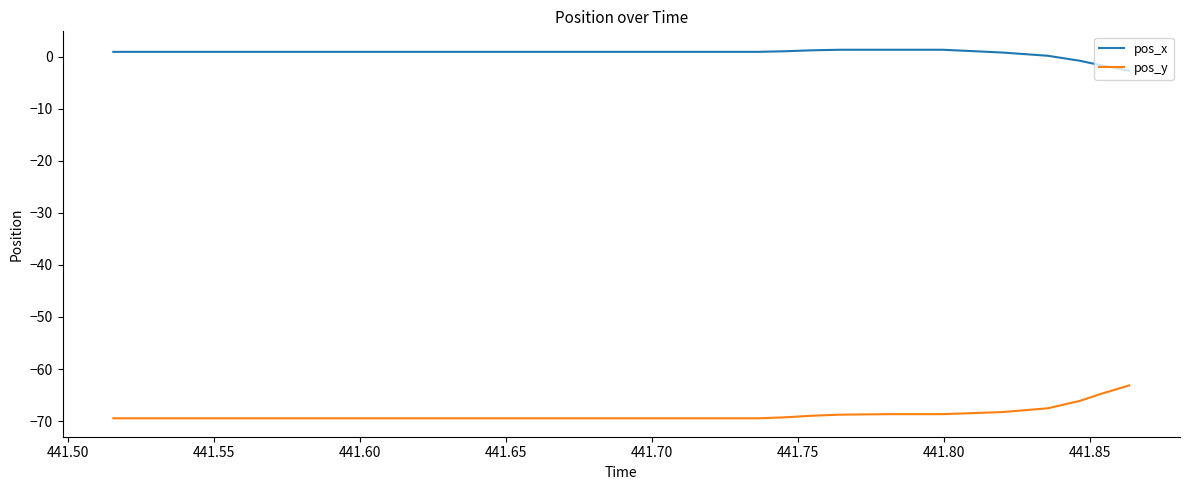

Which series has the largest total across all categories?

pos_x